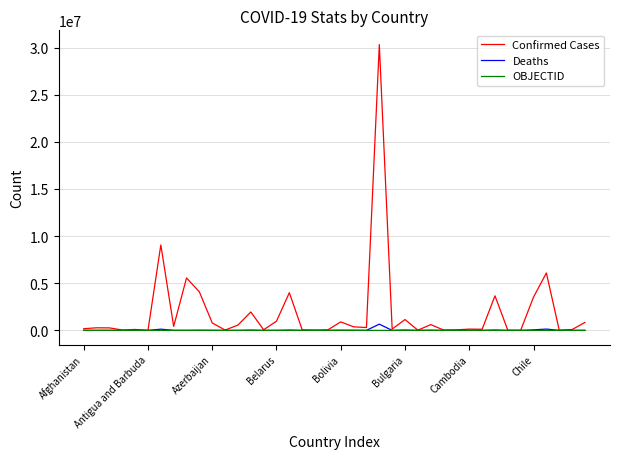

What are all the series names shown in the legend?

Confirmed Cases, Deaths, OBJECTID